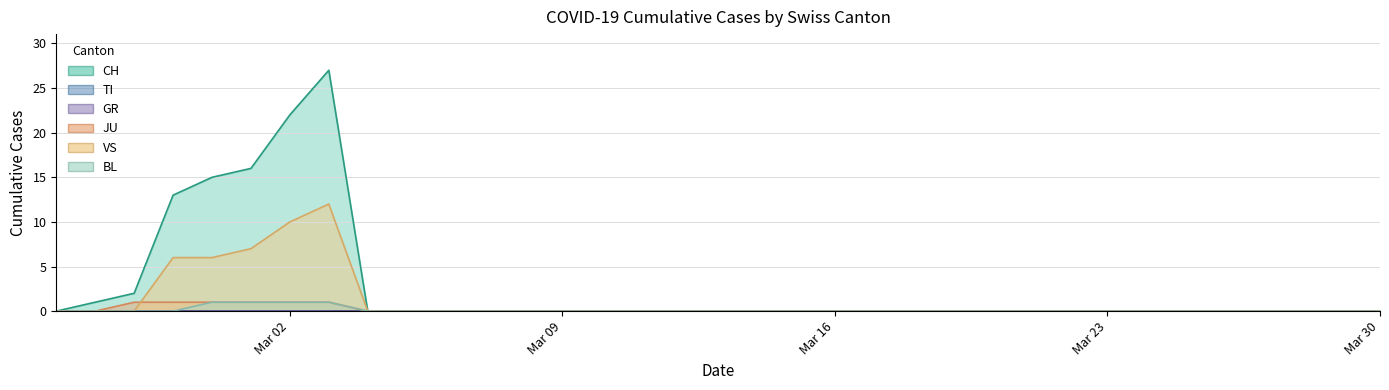

True or false: VS has a value of 5 at 2020-03-01.

False